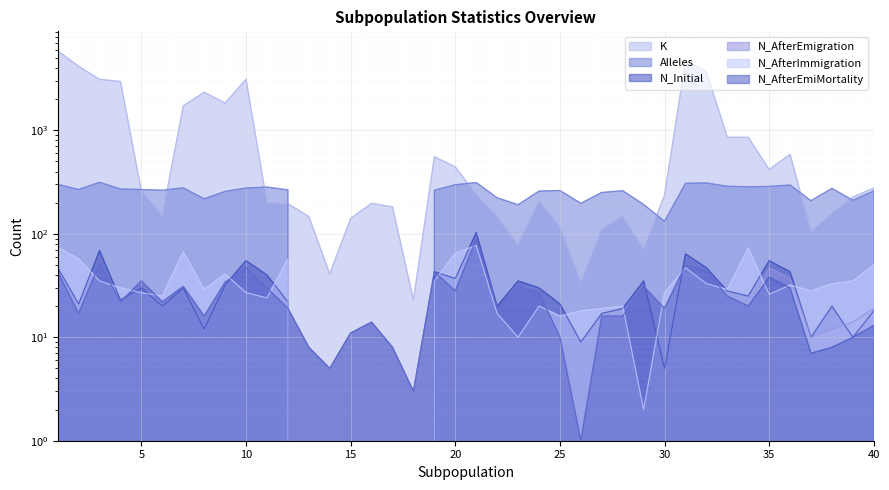

What is the minimum value for N_AfterEmiMortality?

1